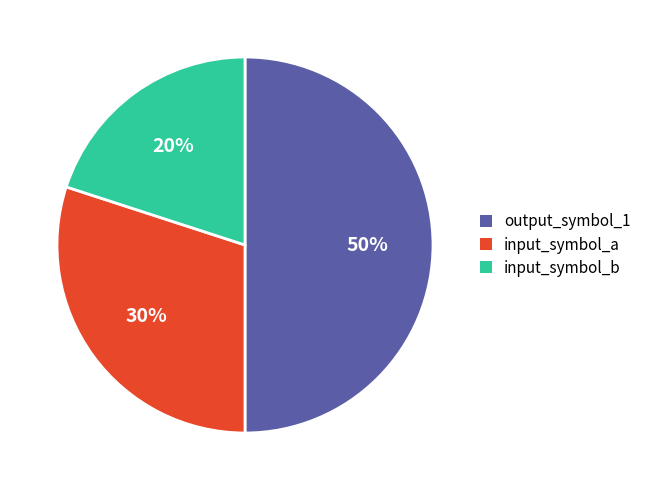

Between input_symbol_b and input_symbol_a, which is larger?

input_symbol_a